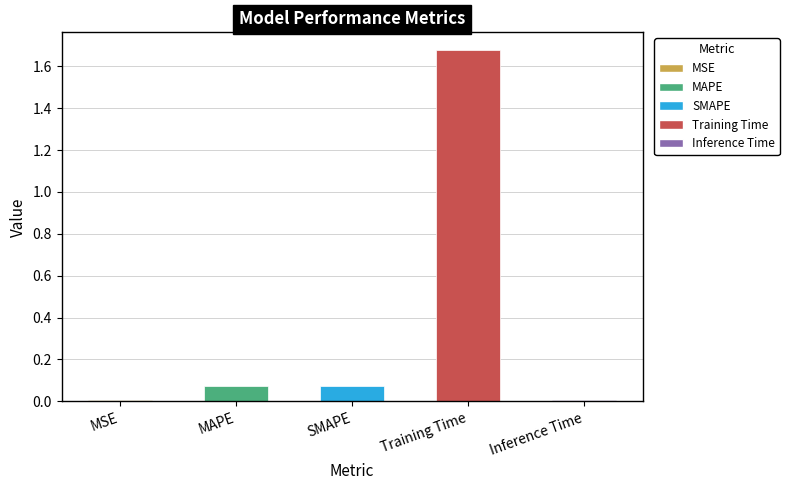

The chart shows a value of 0.0 at MAPE. True or false?

False